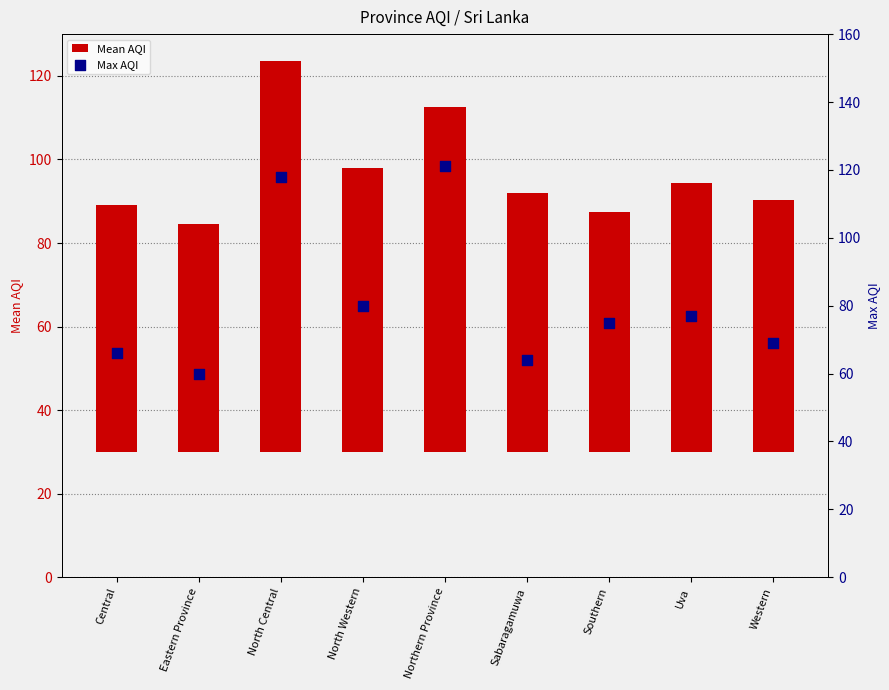

Which series contains the highest Y value?

Max AQI